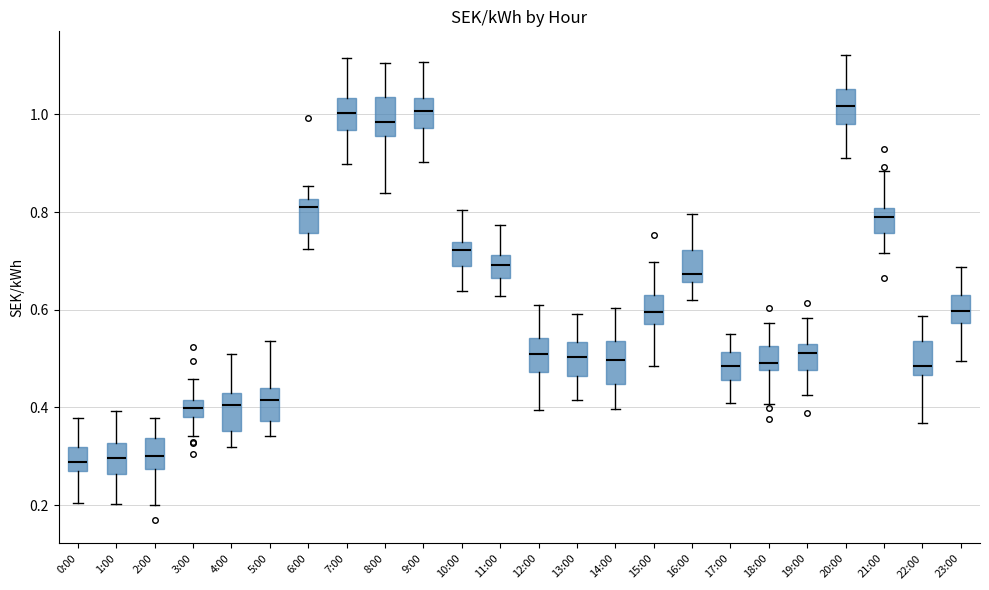

Reading left to right, transcribe this box plot: for each box, give where its median line is, the range the box spans, and where its two whiskers end, as read against the y-axis. The values are not printed on the chart, so give them approximately, as read against the axis.

0:00: median 0.28 (inside the box), box 0.28 to 0.32, whiskers 0.20 to 0.38
1:00: median 0.30, box 0.26 to 0.32, whiskers 0.20 to 0.40
2:00: median 0.30, box 0.28 to 0.34, whiskers 0.20 to 0.38
3:00: median 0.40, box 0.38 to 0.42, whiskers 0.34 to 0.46
4:00: median 0.40, box 0.36 to 0.42, whiskers 0.32 to 0.50
5:00: median 0.42, box 0.38 to 0.44, whiskers 0.34 to 0.54
6:00: median 0.80, box 0.76 to 0.82, whiskers 0.72 to 0.86
7:00: median 1.00, box 0.96 to 1.04, whiskers 0.90 to 1.12
8:00: median 0.98, box 0.96 to 1.04, whiskers 0.84 to 1.10
9:00: median 1.00, box 0.98 to 1.04, whiskers 0.90 to 1.10
10:00: median 0.72, box 0.68 to 0.74, whiskers 0.64 to 0.80
11:00: median 0.70, box 0.66 to 0.72, whiskers 0.62 to 0.78
12:00: median 0.50, box 0.48 to 0.54, whiskers 0.40 to 0.60
13:00: median 0.50, box 0.46 to 0.54, whiskers 0.42 to 0.60
14:00: median 0.50, box 0.44 to 0.54, whiskers 0.40 to 0.60
15:00: median 0.60, box 0.58 to 0.64, whiskers 0.48 to 0.70
16:00: median 0.68, box 0.66 to 0.72, whiskers 0.62 to 0.80
17:00: median 0.48, box 0.46 to 0.52, whiskers 0.40 to 0.56
18:00: median 0.50, box 0.48 to 0.52, whiskers 0.40 to 0.58
19:00: median 0.52 (inside the box), box 0.48 to 0.52, whiskers 0.42 to 0.58
20:00: median 1.02, box 0.98 to 1.06, whiskers 0.92 to 1.12
21:00: median 0.80 (just below the box's upper edge), box 0.76 to 0.80, whiskers 0.72 to 0.88
22:00: median 0.48, box 0.46 to 0.54, whiskers 0.36 to 0.58
23:00: median 0.60, box 0.58 to 0.64, whiskers 0.50 to 0.68